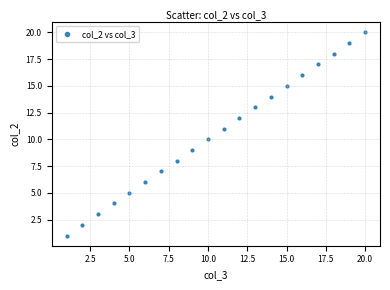

What is the range of Y values (max minus min)?

19